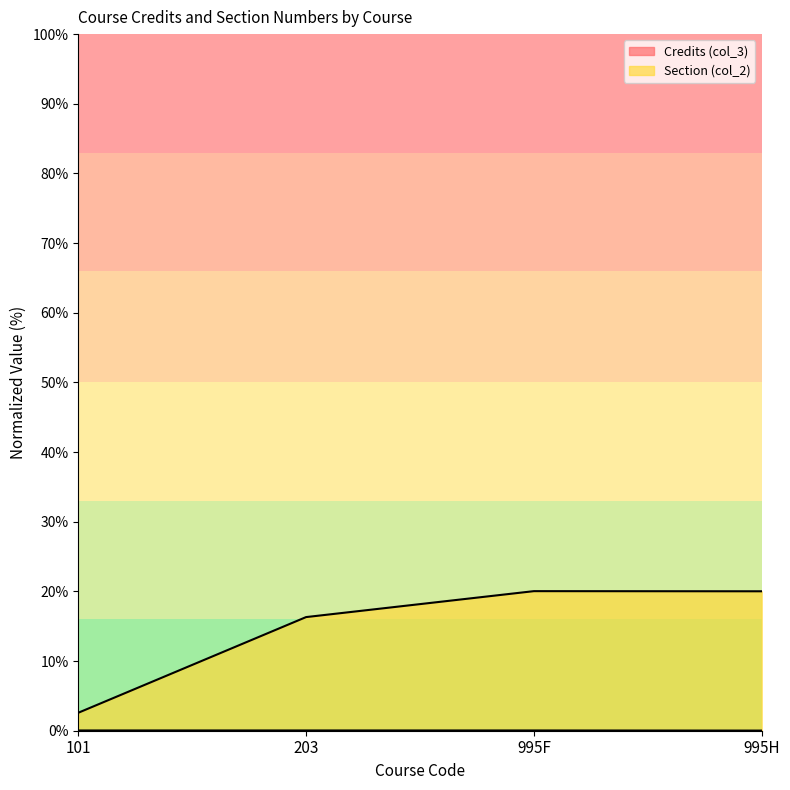

How many distinct data groups are displayed?

2